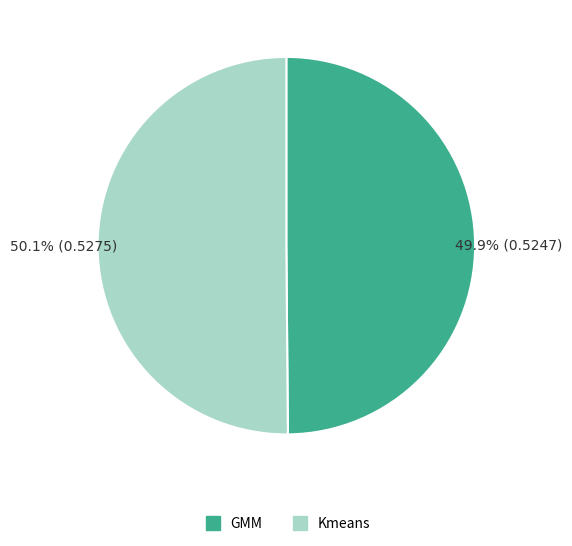

To the nearest percent, what percentage of the pie is Kmeans?

50%